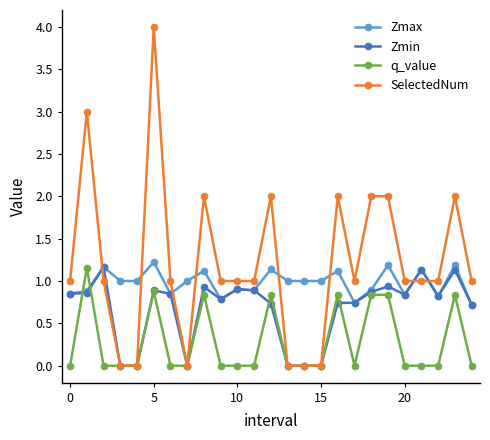

What are all the series names shown in the legend?

Zmax, Zmin, q_value, SelectedNum